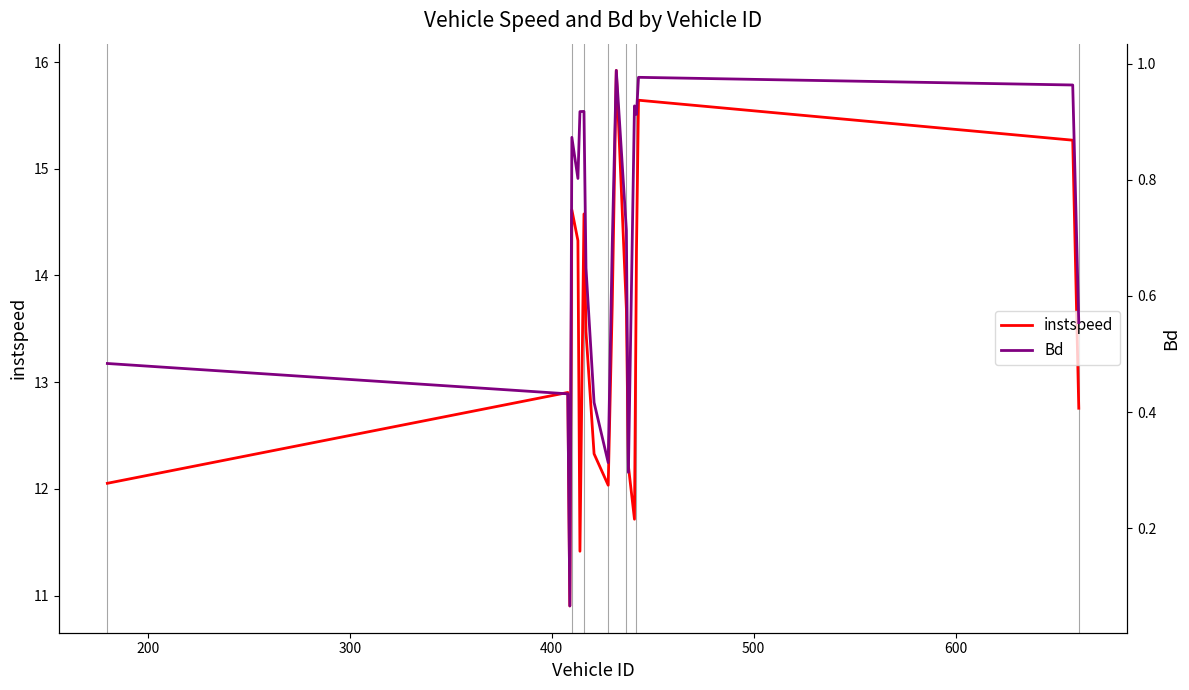

What is the highest value of the instspeed series?

15.9